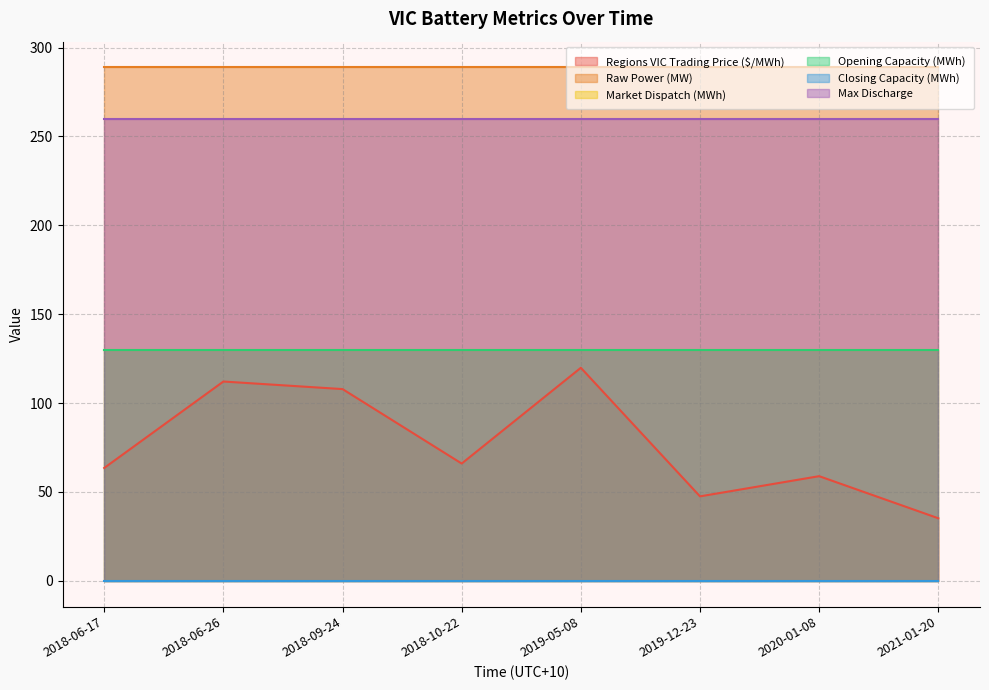

The value of Max Discharge at 2018-06-17 is 407.4. True or false?

False